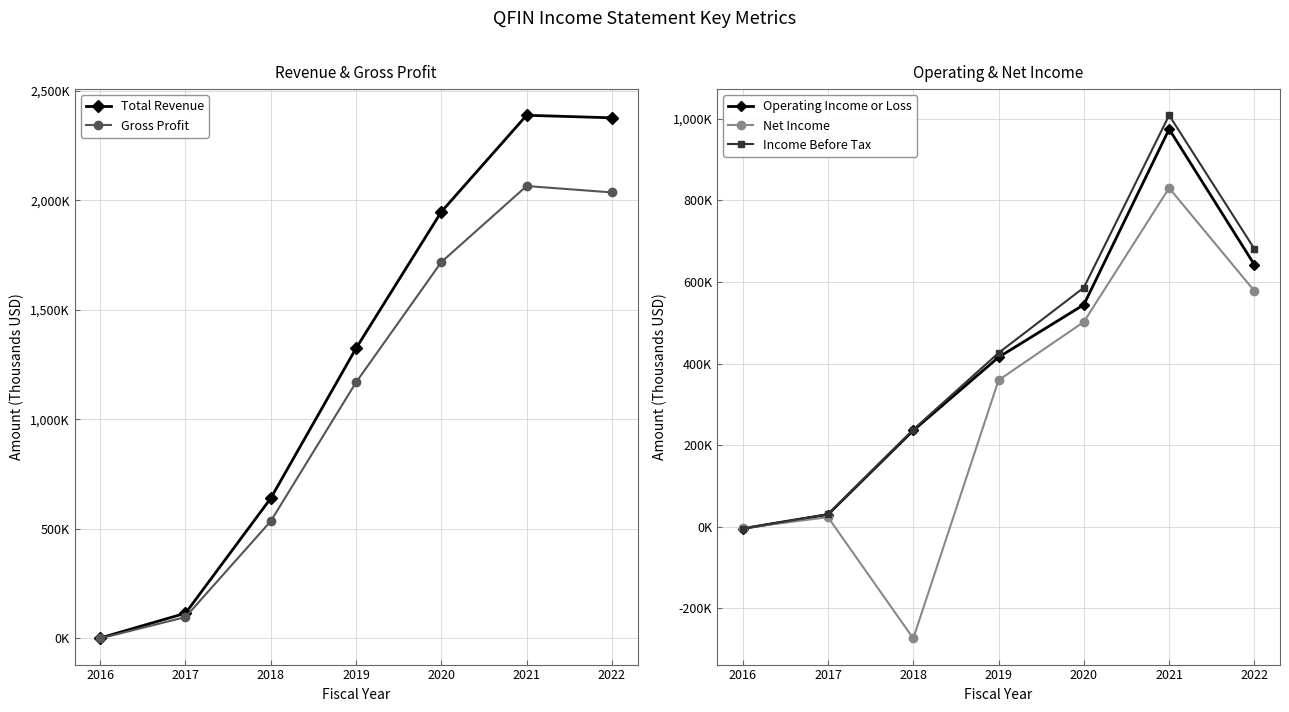

What is the spread (max minus min) of values at 2022?

1799500